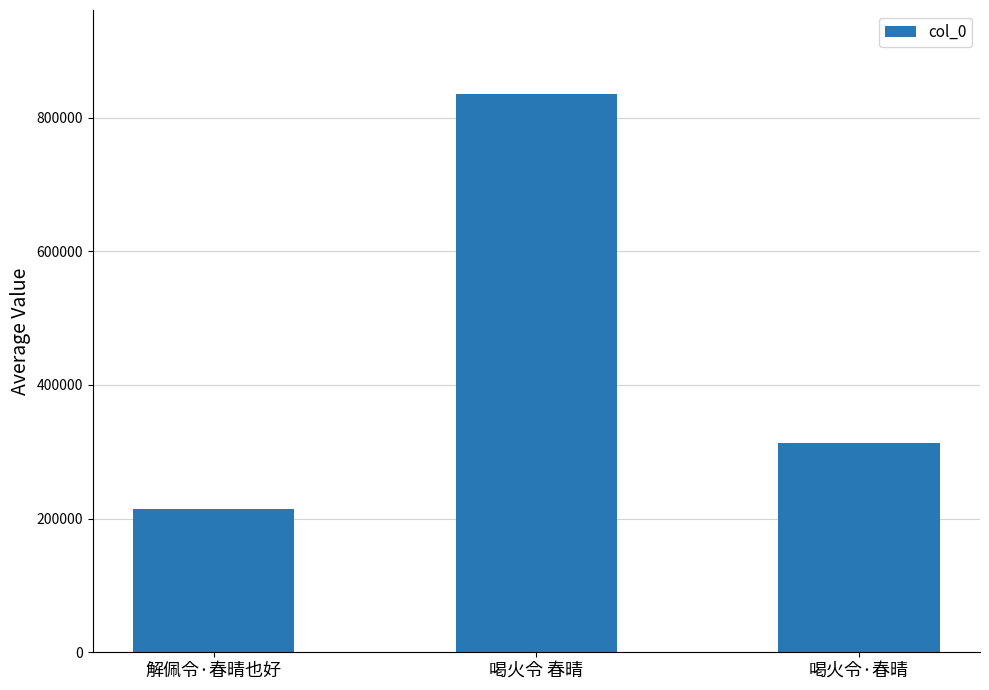

What is the sum of the values at 喝火令·春晴 and 解佩令·春晴也好?

527697